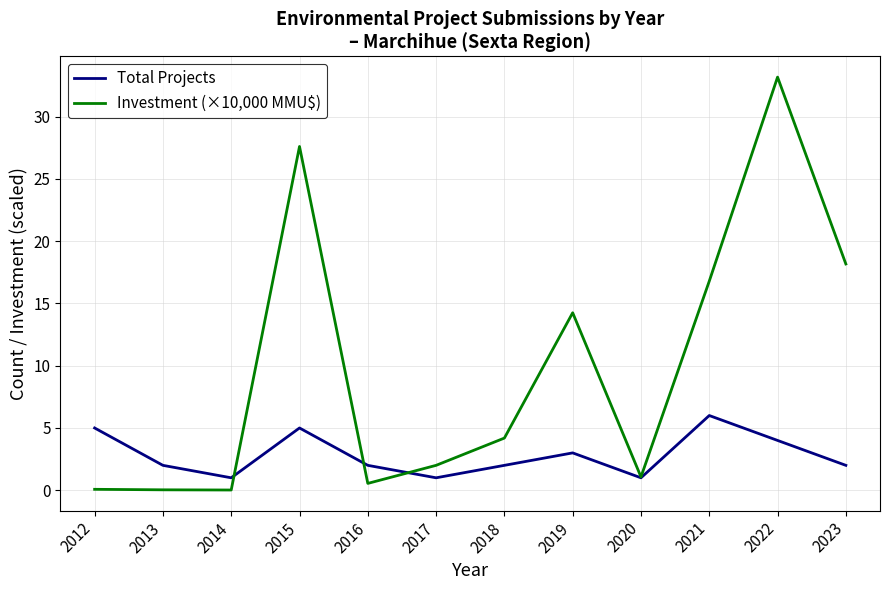

Rank the series by their maximum value, from highest to lowest.

Investment (×10,000 MMU$), Total Projects